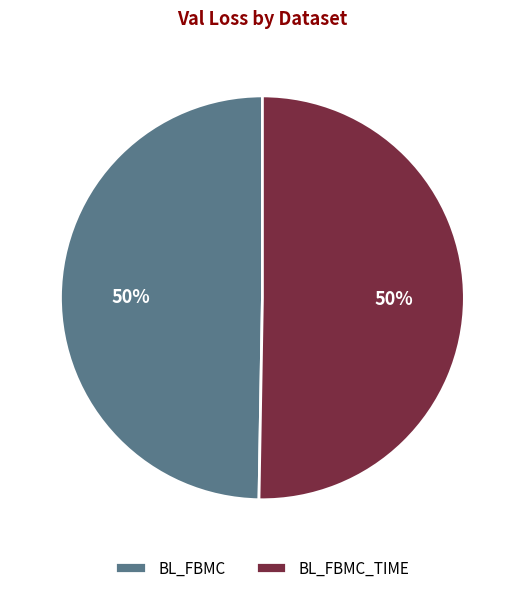

Approximately how many times larger is the value at BL_FBMC_TIME compared to BL_FBMC?

1.0